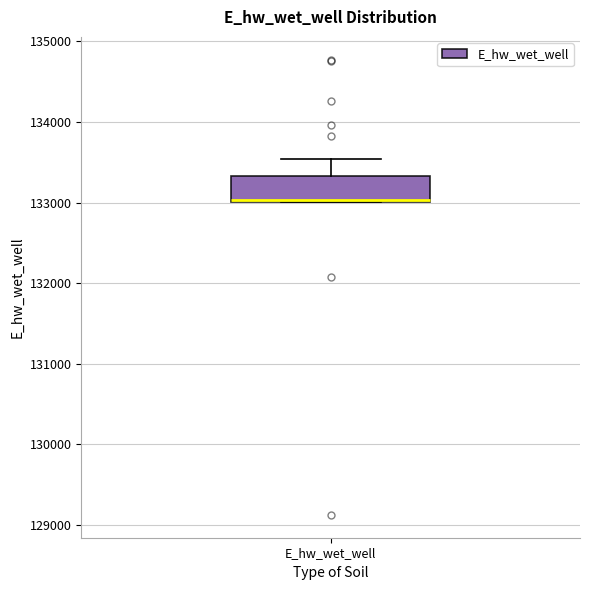

Transcribe this box plot: give where the median line is, the range the box spans, and where the two whiskers end, as read against the y-axis. The values are not printed on the chart, so give them approximately, as read against the axis.

median 133000 (drawn on the box's lower edge), box 133000 to 133300, whiskers 133000 to 133500